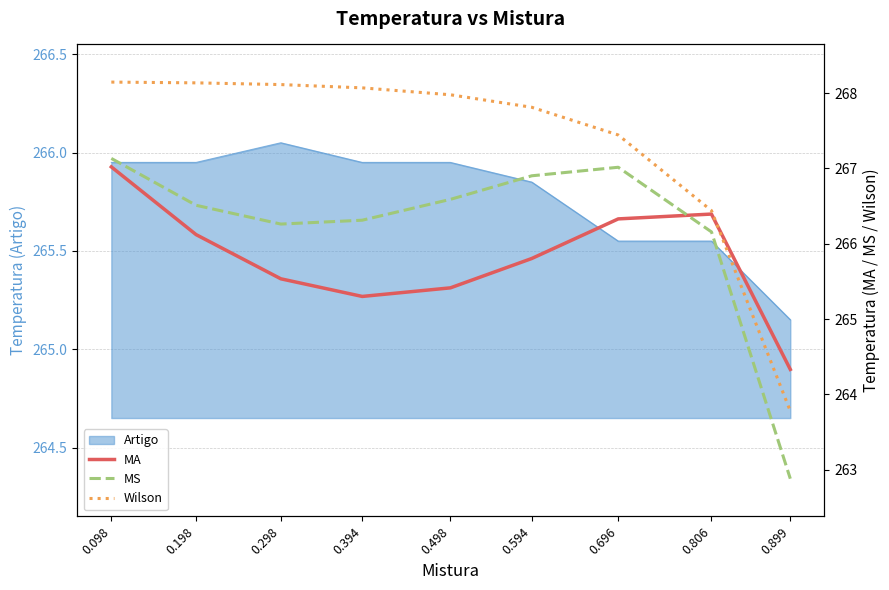

What is the difference between the second highest and minimum values in the MA series?

2.1